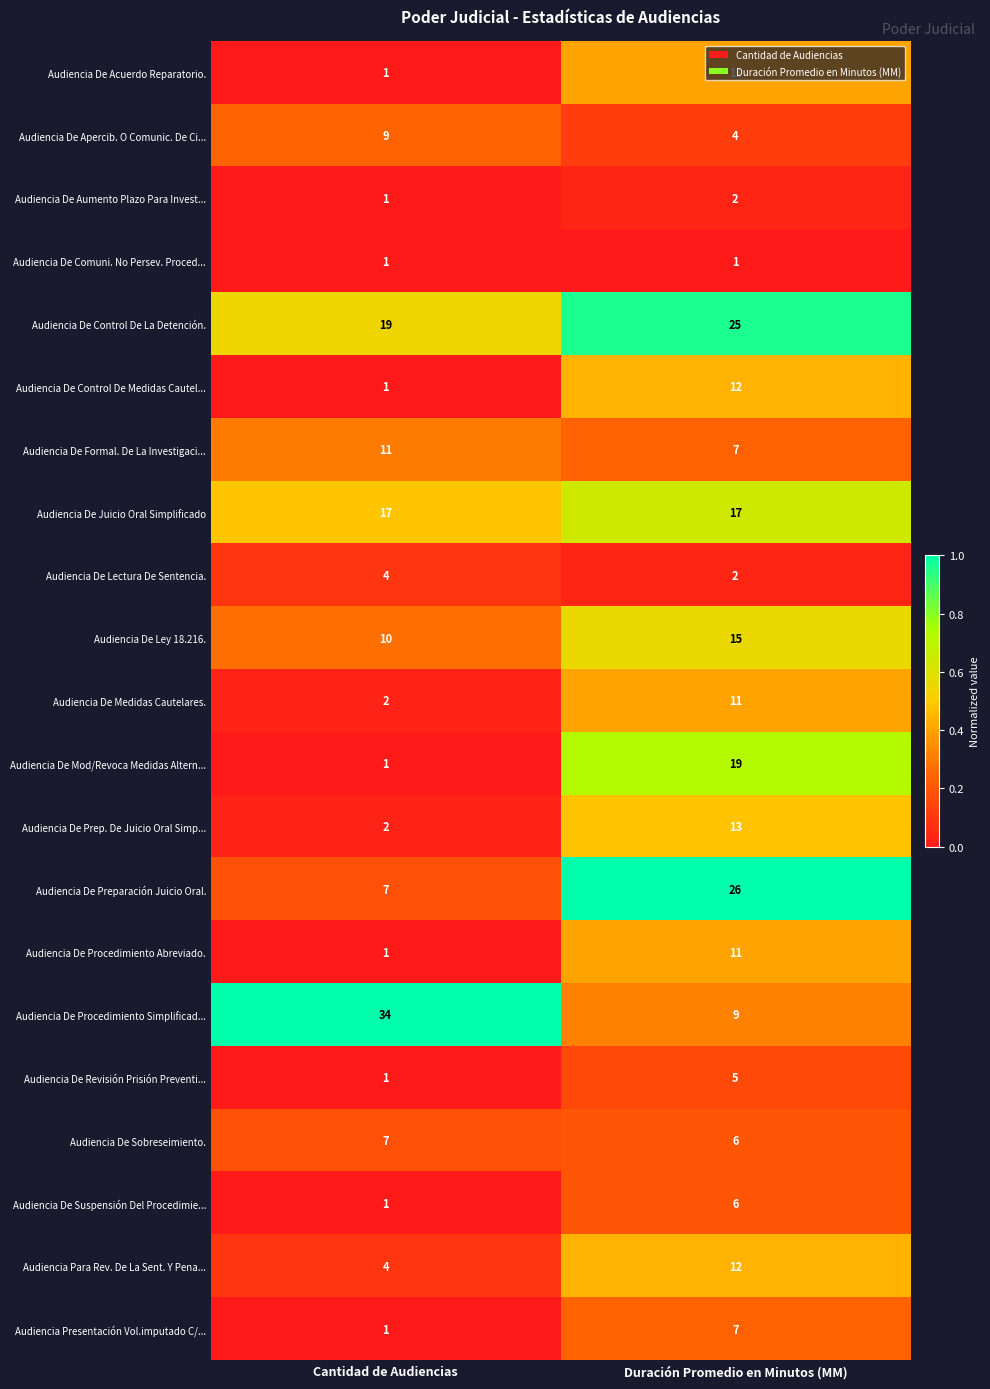

What is the total value across all series at Duración Promedio en Minutos (MM)?

221